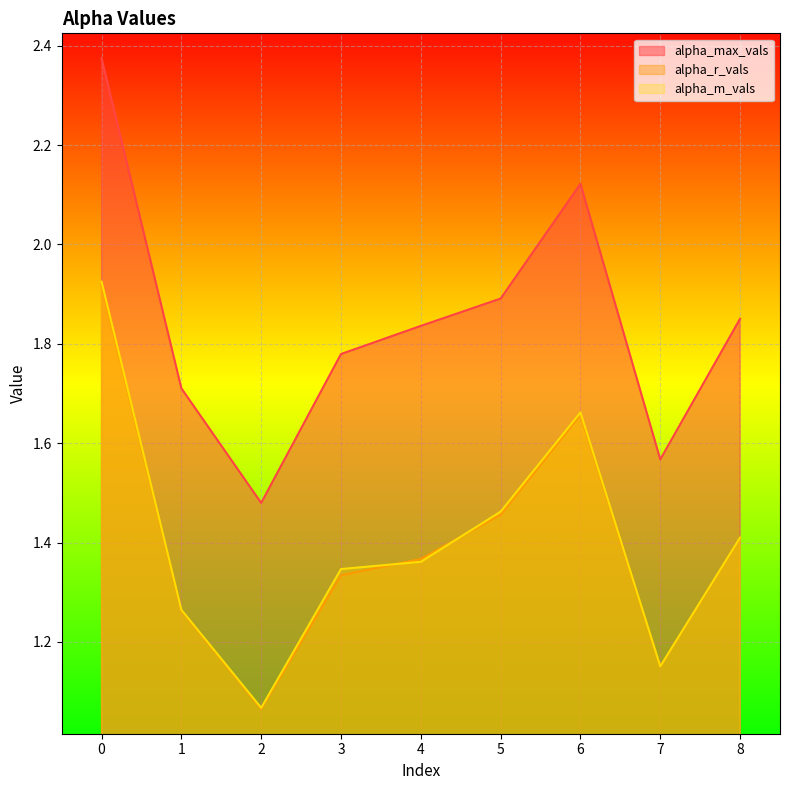

What is the average value of the alpha_r_vals series?

1.4